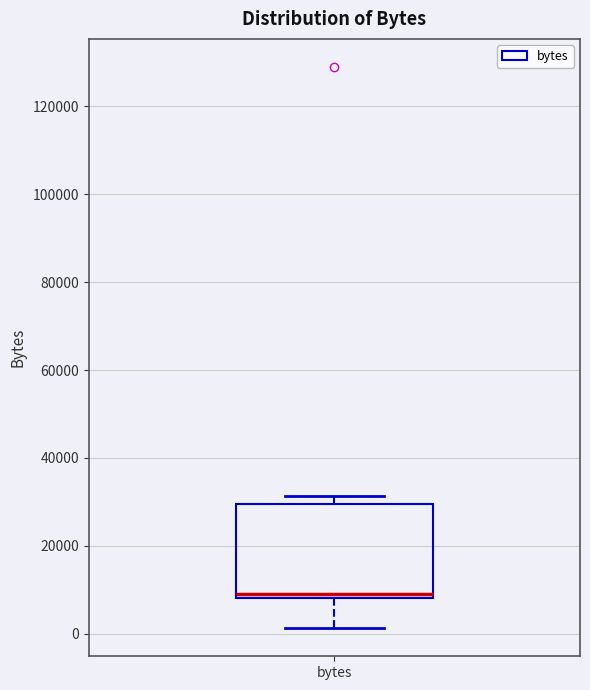

Read this box plot against the y-axis: the position of the median line, the range covered by the box, and the ends of both whiskers. The values are not printed on the chart, so give them approximately, as read against the axis.

median 8000 (just above the box's lower edge), box 8000 to 30000, whiskers 2000 to 32000